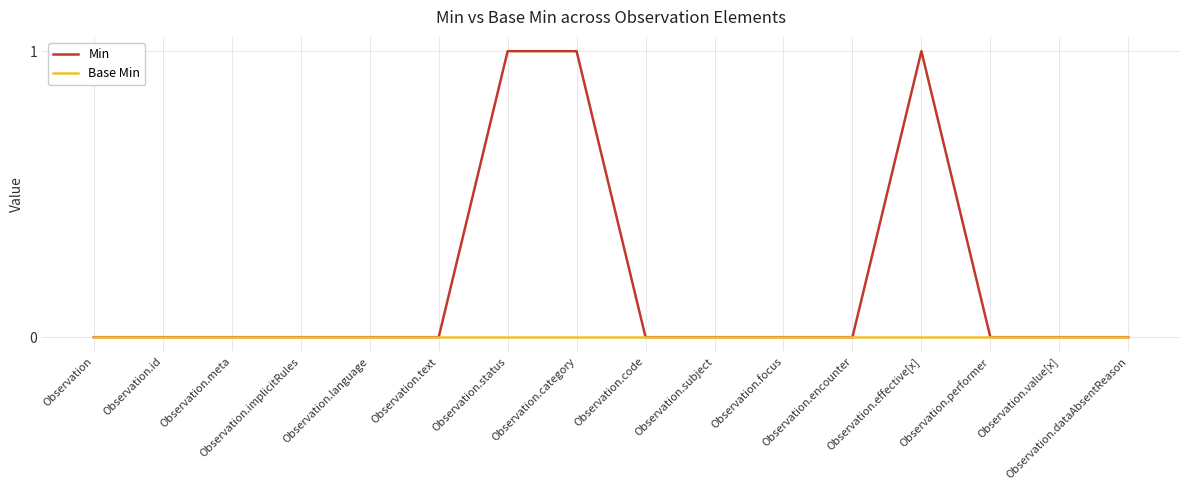

Which series has the largest range (max minus min)?

Min